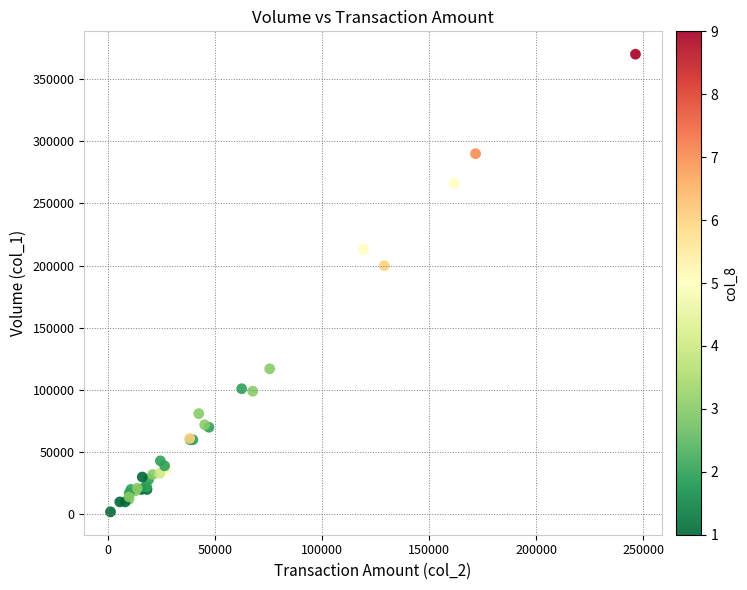

What Y value in the scatter plot is closest to 186000?

200000